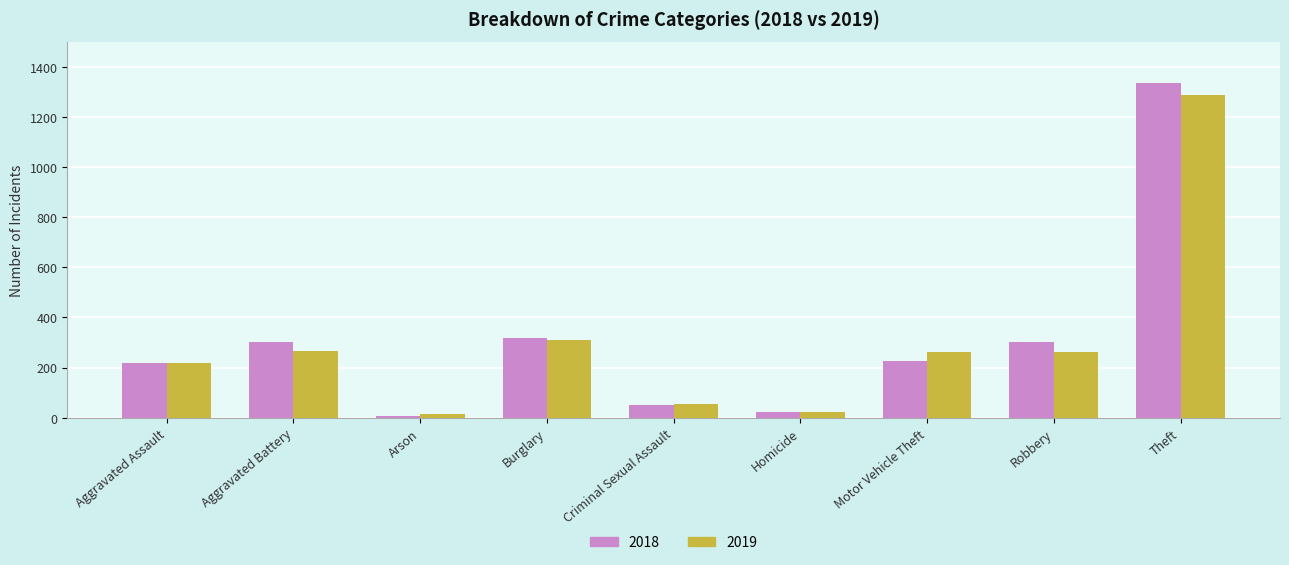

What is the maximum value for 2019?

1288